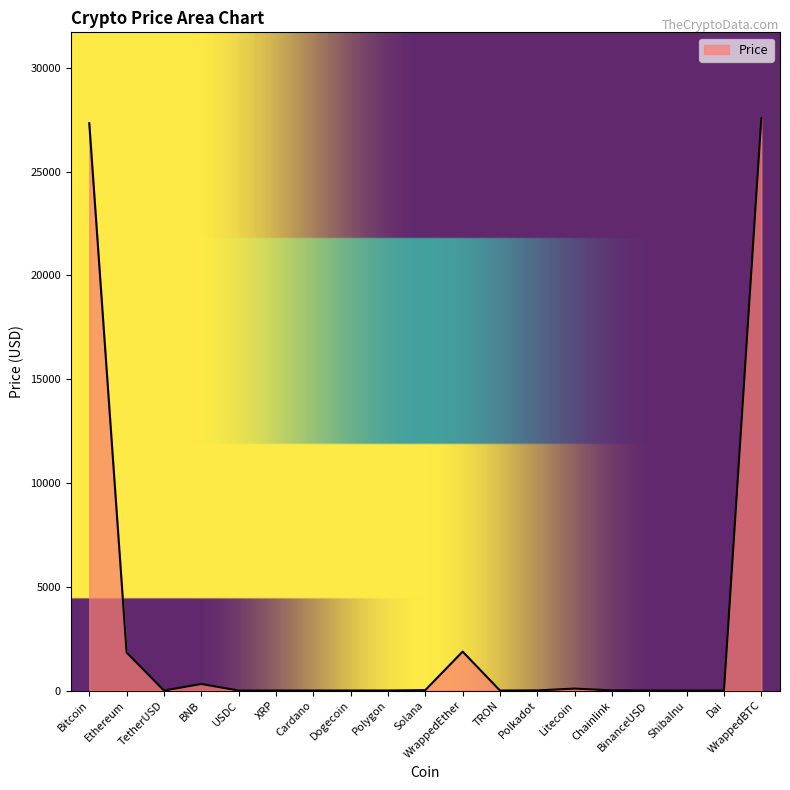

What is the change in value from TetherUSD to Polkadot?

+4.4